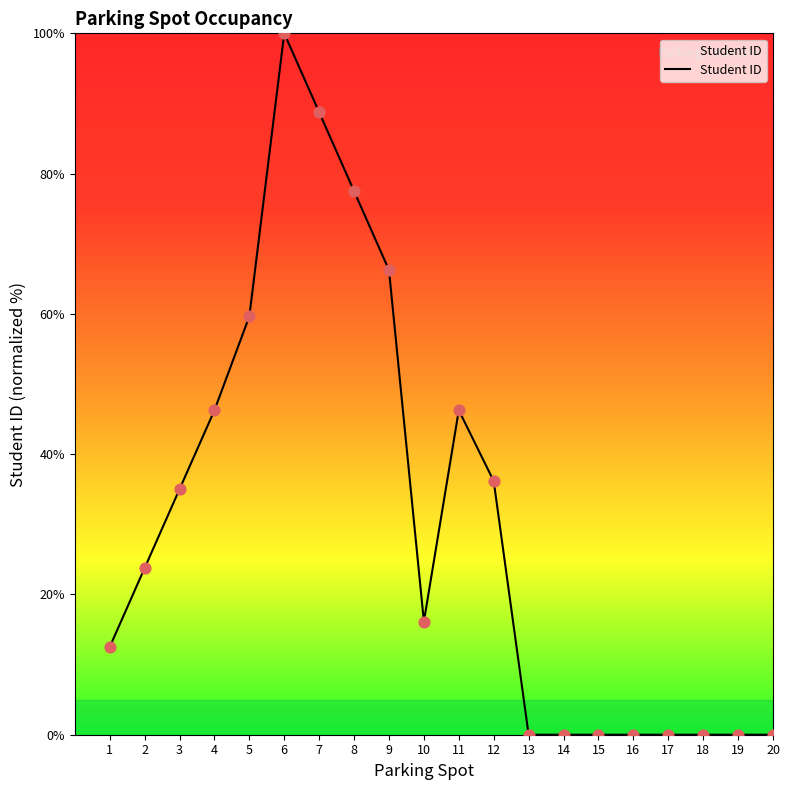

What is the change in value from 1 to 15?

-12.5